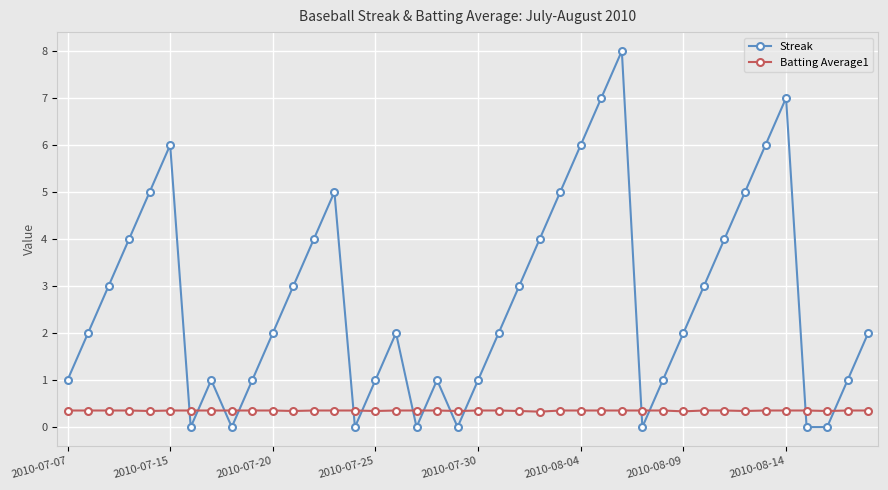

Is this an area chart (filled region under the line)?

No